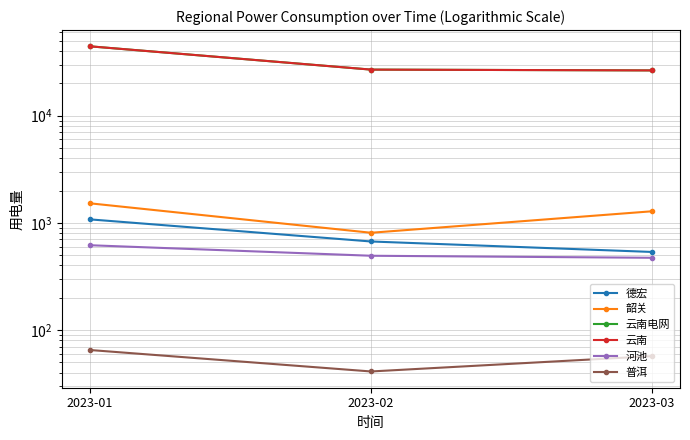

True or false: 普洱 has a value of 56 at 2023-02.

False